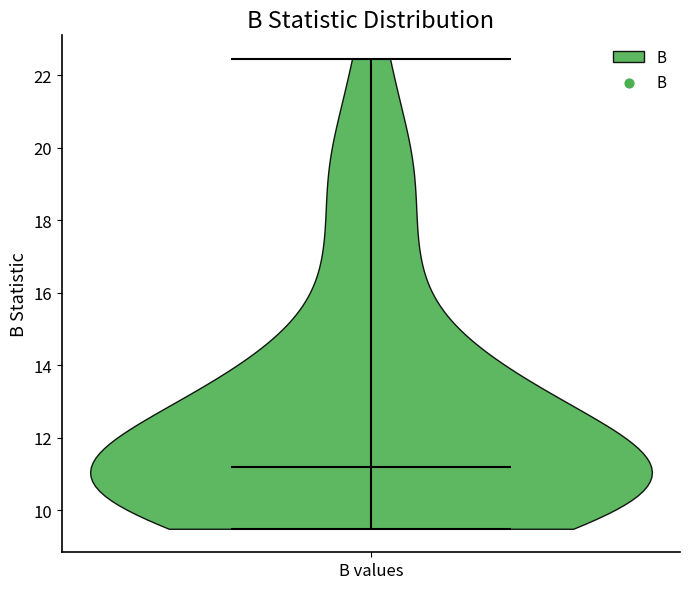

What is the lowest point the violin for B values reaches on the y-axis? The values are not printed on the chart, so give them approximately, as read against the axis.

9.4